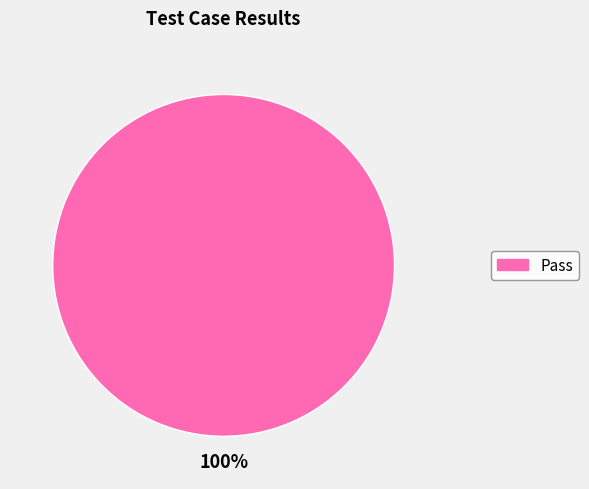

Is there a majority slice in this chart?

Yes